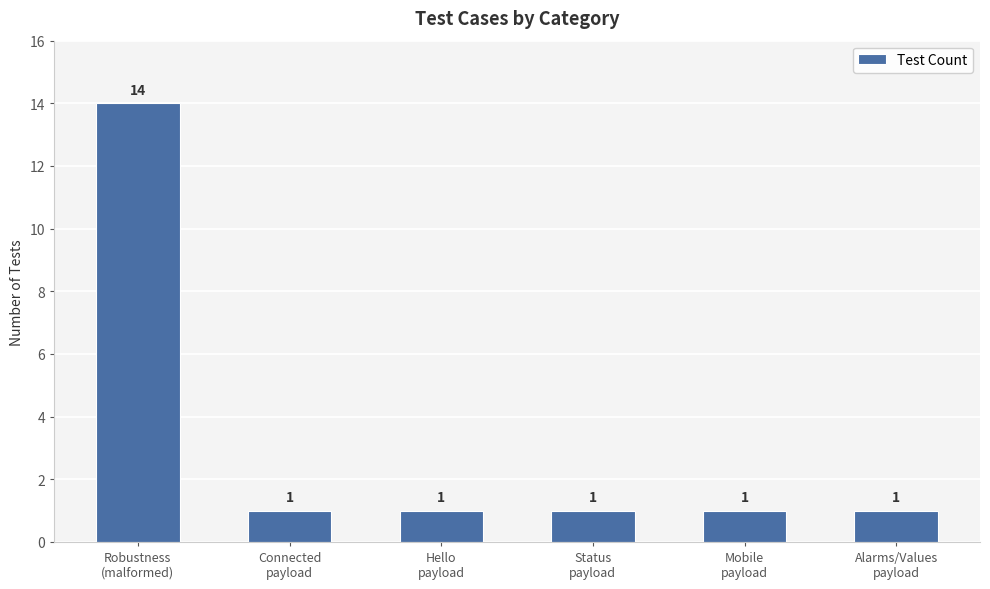

What is the greatest value displayed?

14